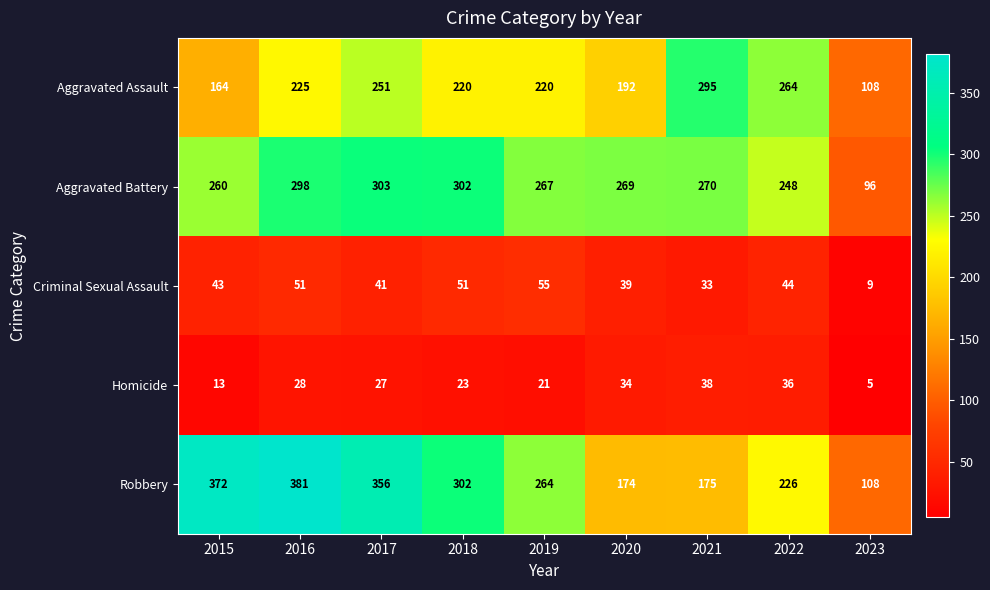

Which category has the lowest value in the Aggravated Battery series?

2023